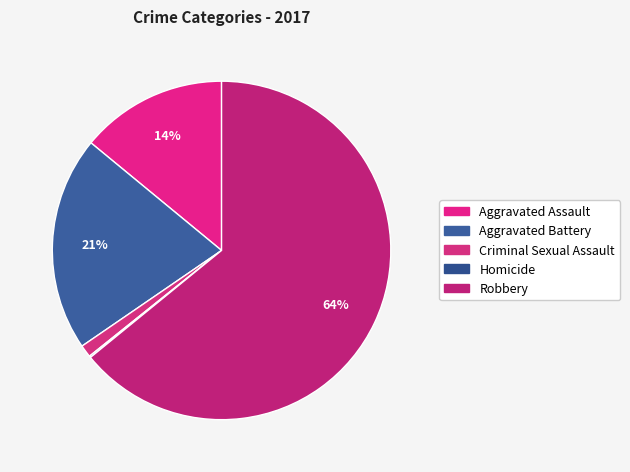

How many slices are in this pie chart?

5